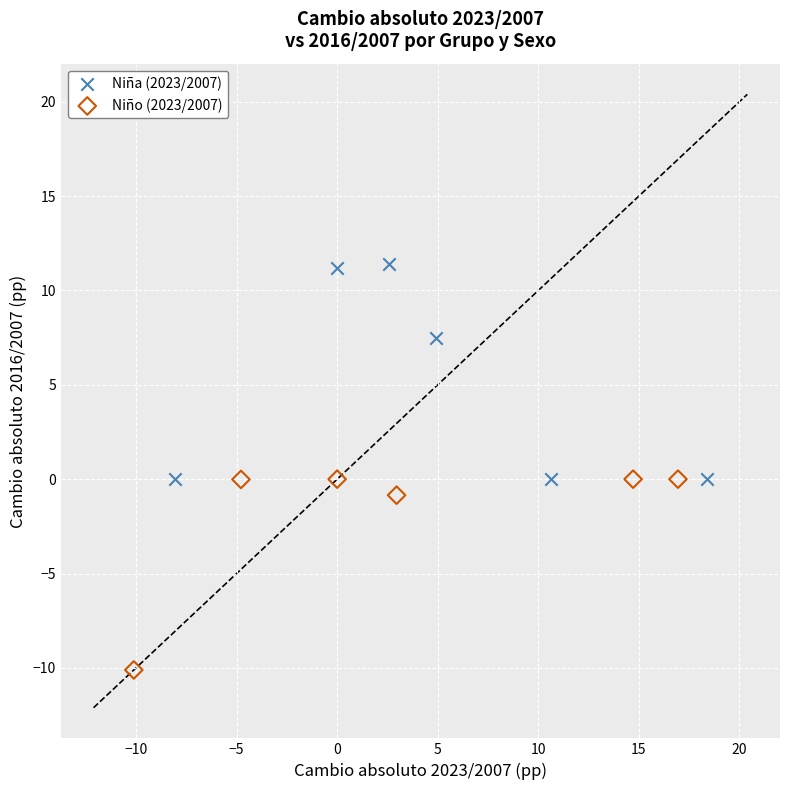

Which series reaches the maximum Y coordinate?

Niña (2023/2007)